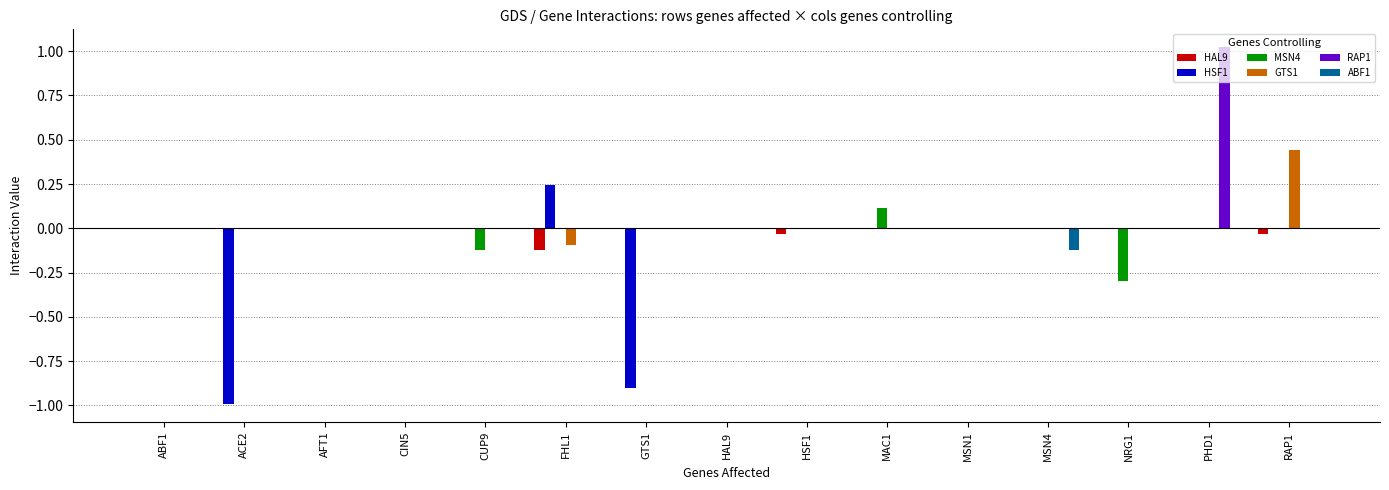

Which label corresponds to the largest value in the chart?

PHD1